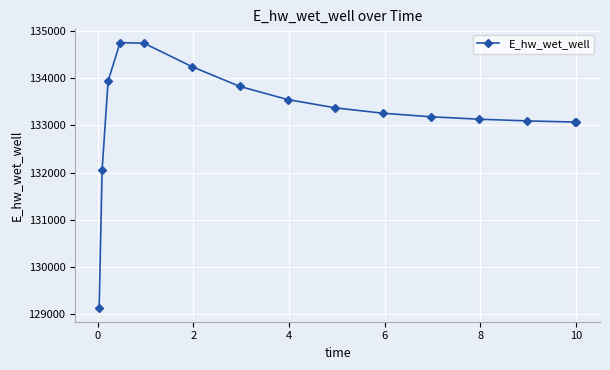

What is the average value?

133229.9